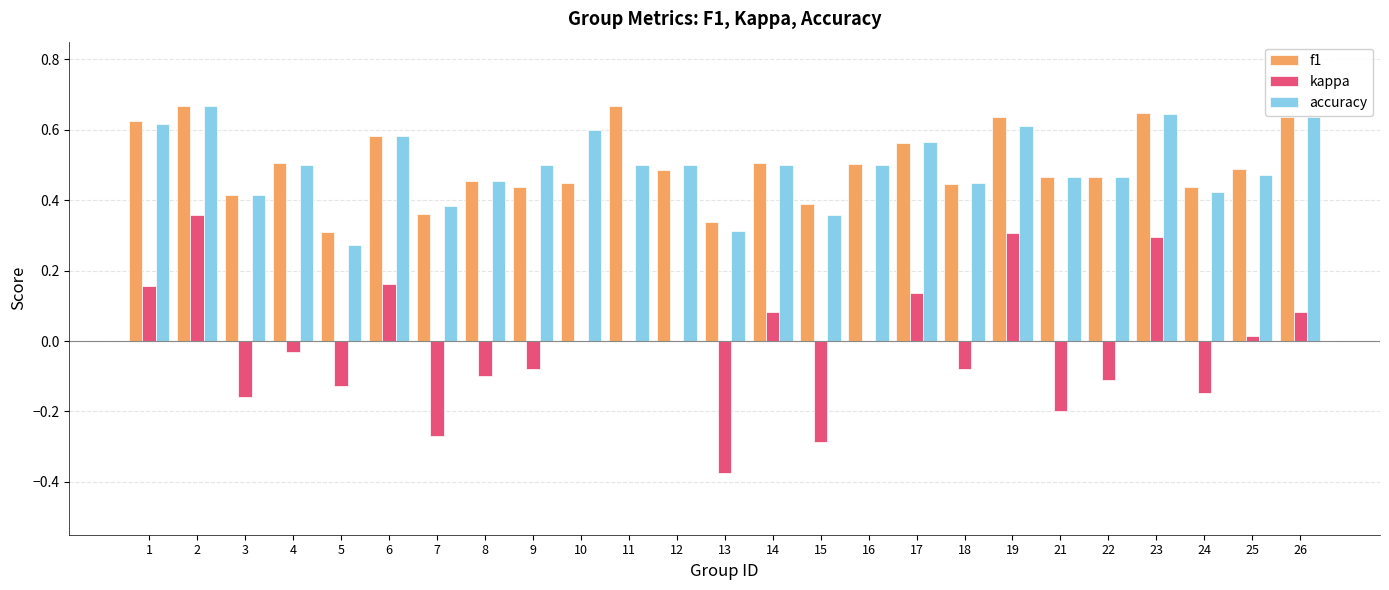

How many distinct data groups are displayed?

3